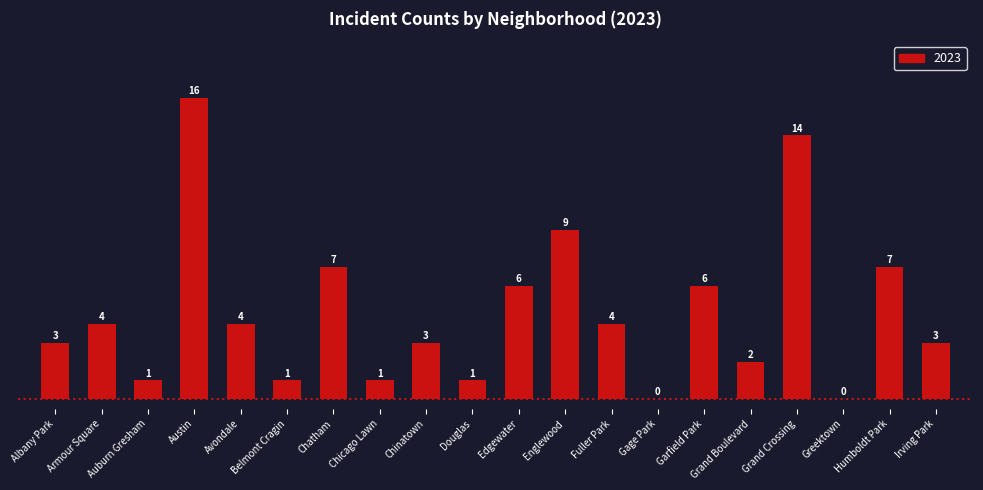

What value does the data have at Albany Park?

3